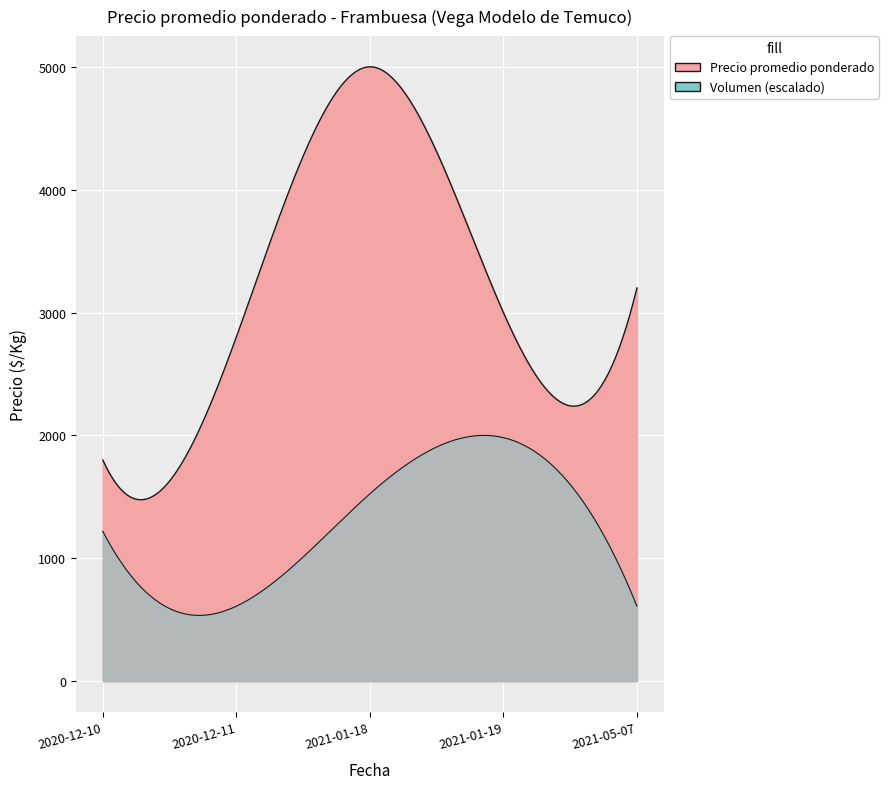

At which category does Precio máximo reach its first local peak?

2021-01-18